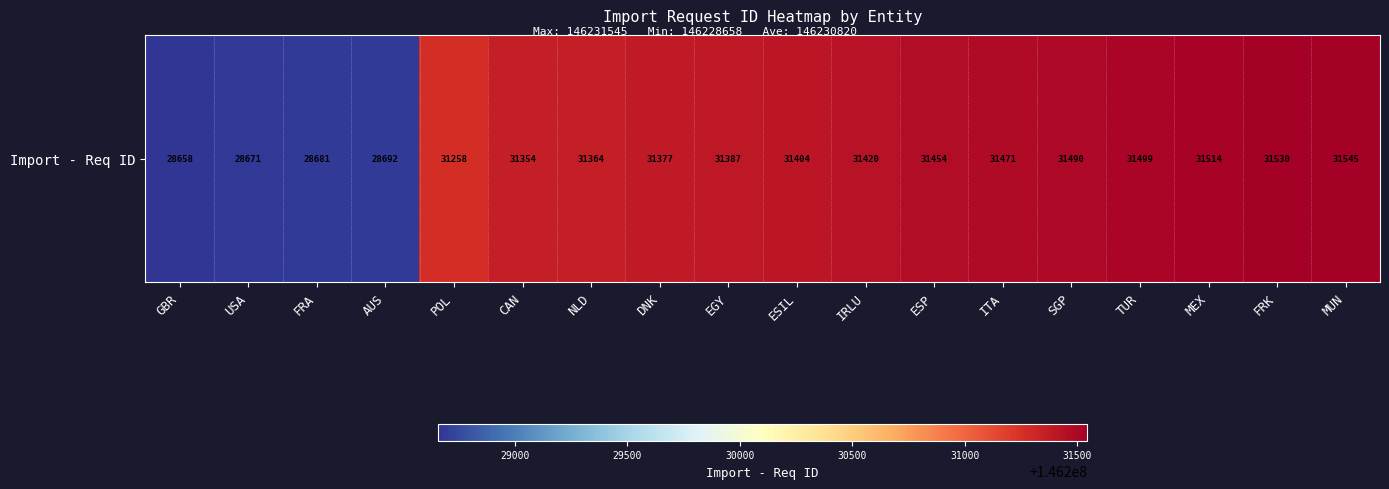

True or false: the data shows 217921100 at NLD.

False